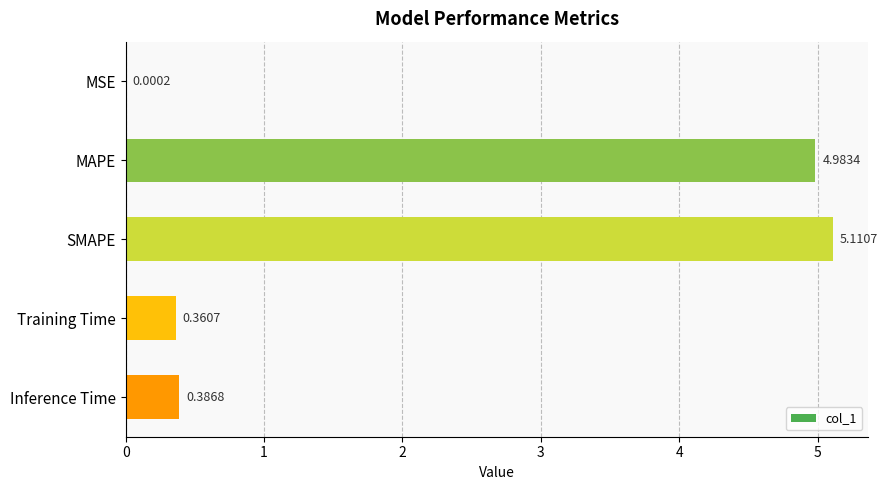

At which label is the value closest to 2?

Inference Time